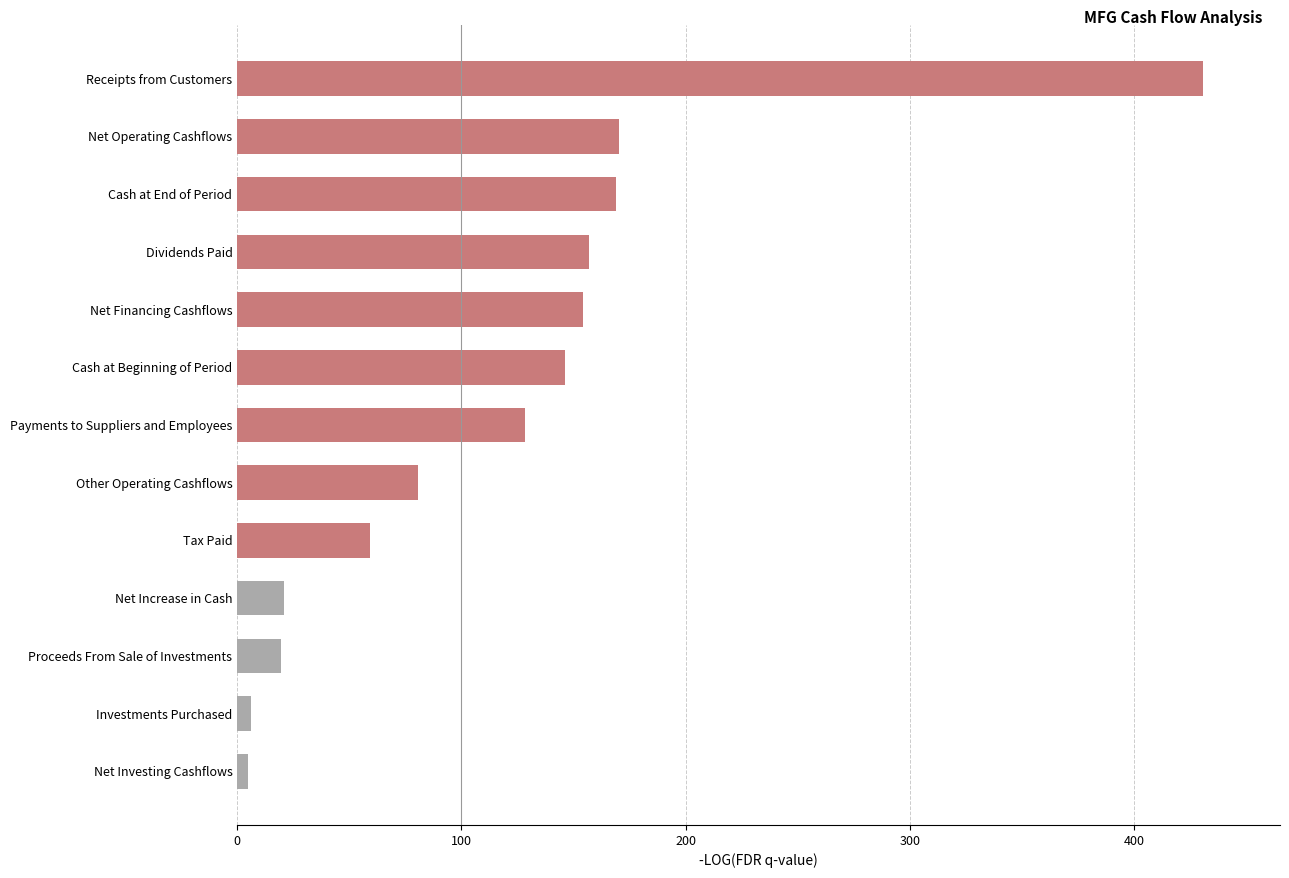

What is the average value?

119.0